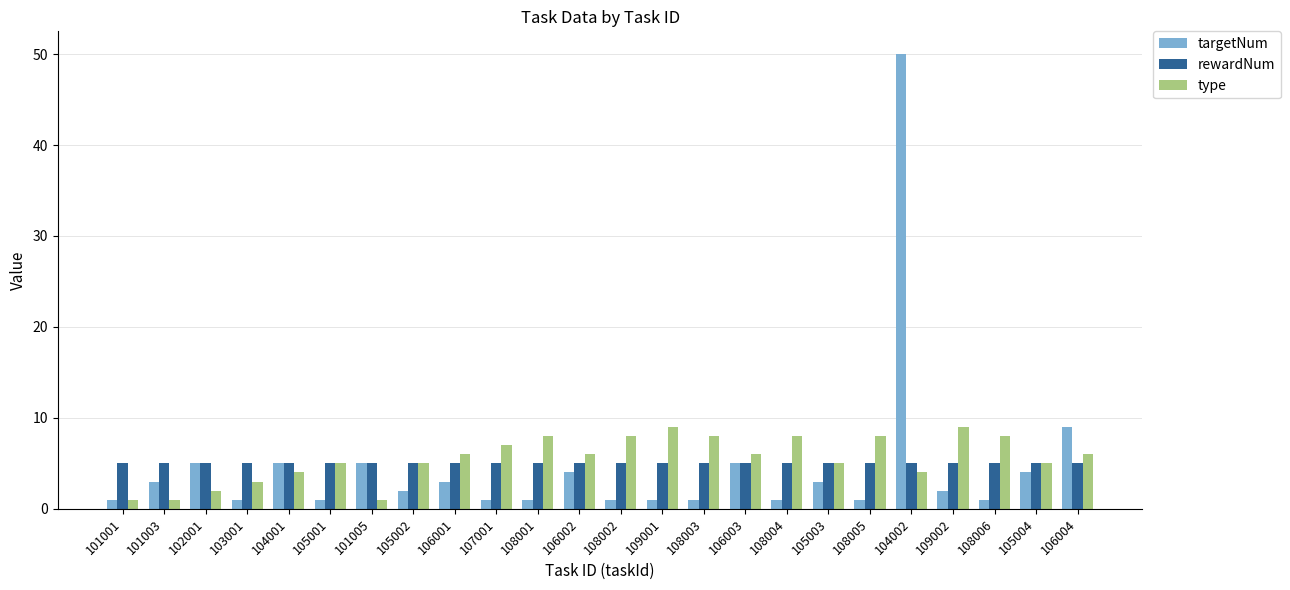

What is the sum of all rewardNum values?

120